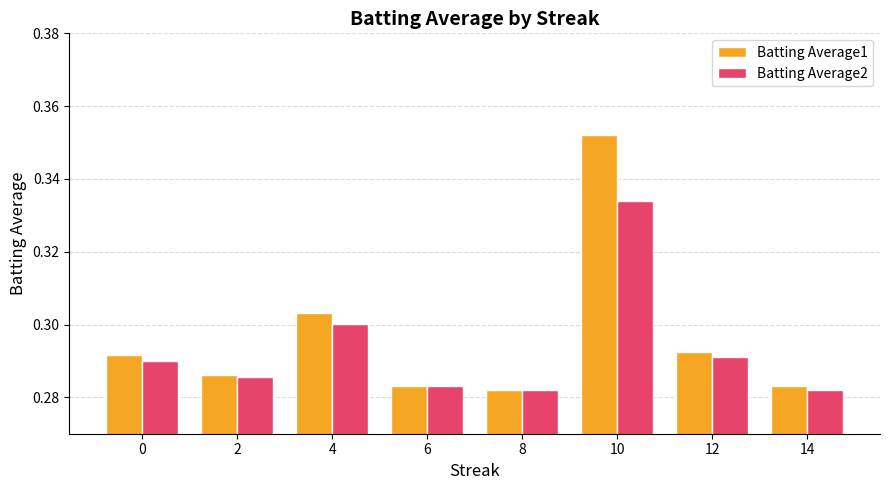

Count the Batting Average1 values in the range 0 to 1.

8